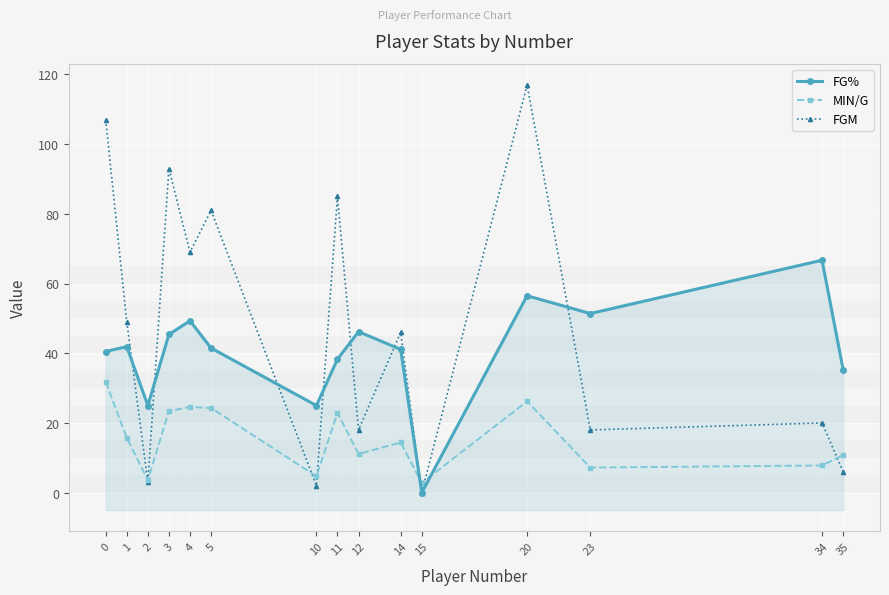

Between which two adjacent categories do FGM and FG% first intersect?

1 and 2